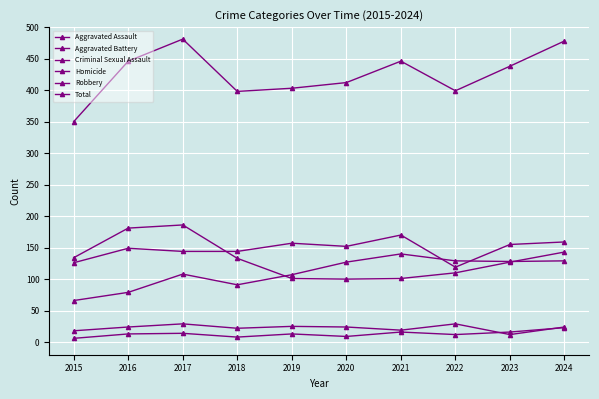

What is the difference between the Robbery values at 2022 and 2016?

71